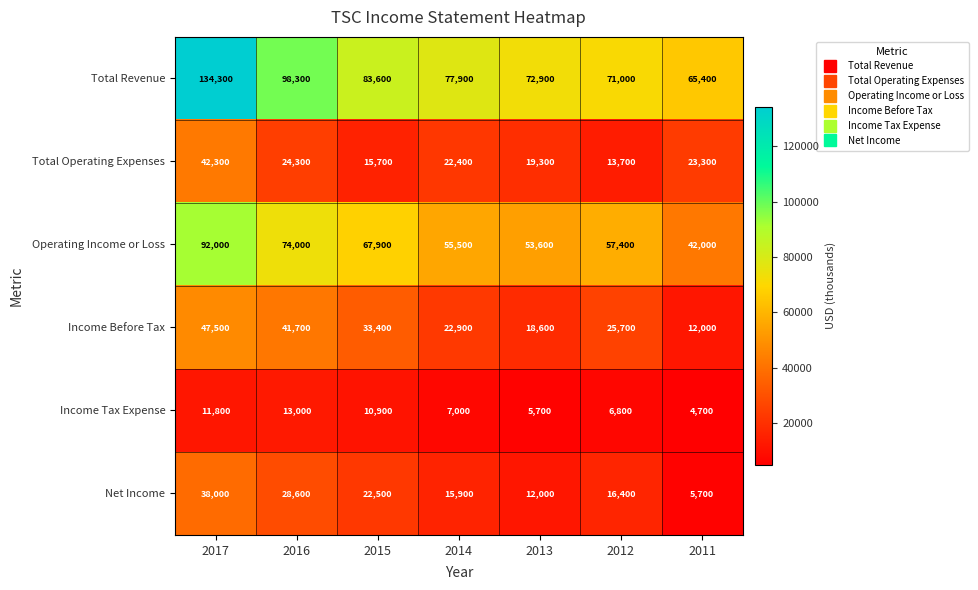

The Total Revenue series shows 16767 at 2013. True or false?

False